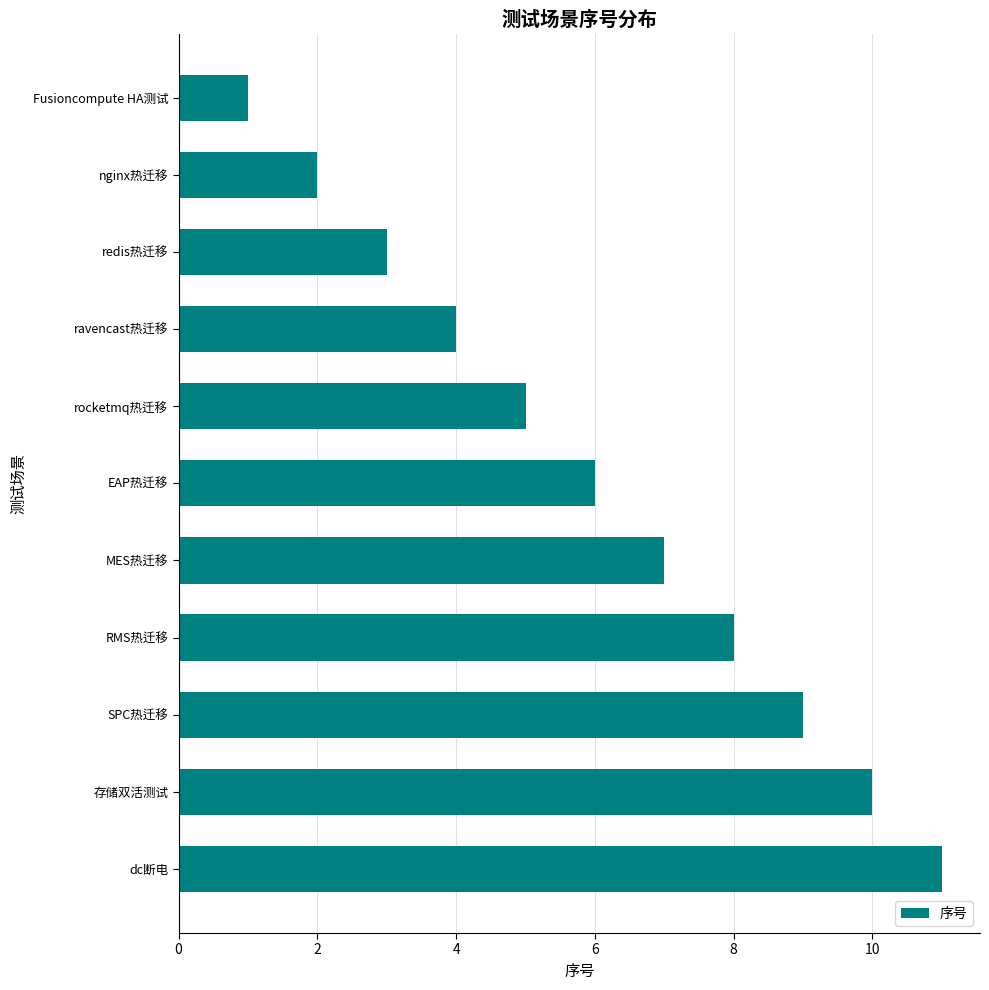

At which label is the value closest to 6?

EAP热迁移